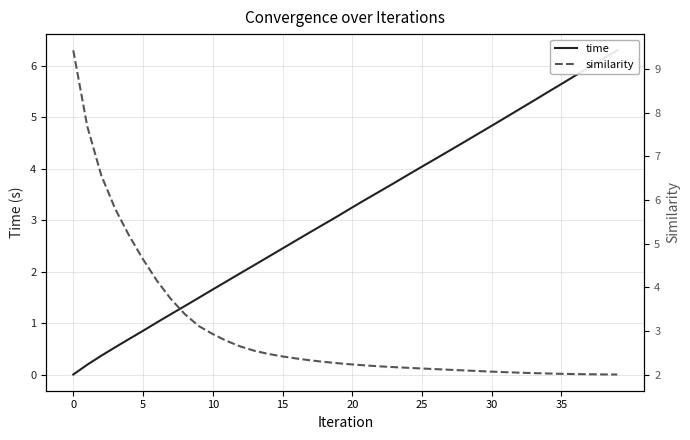

How many data points in time are above 3?

21